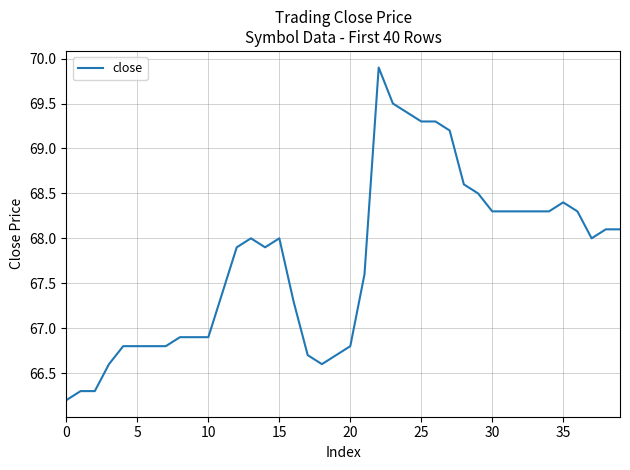

Is this an area chart (filled region under the line)?

No